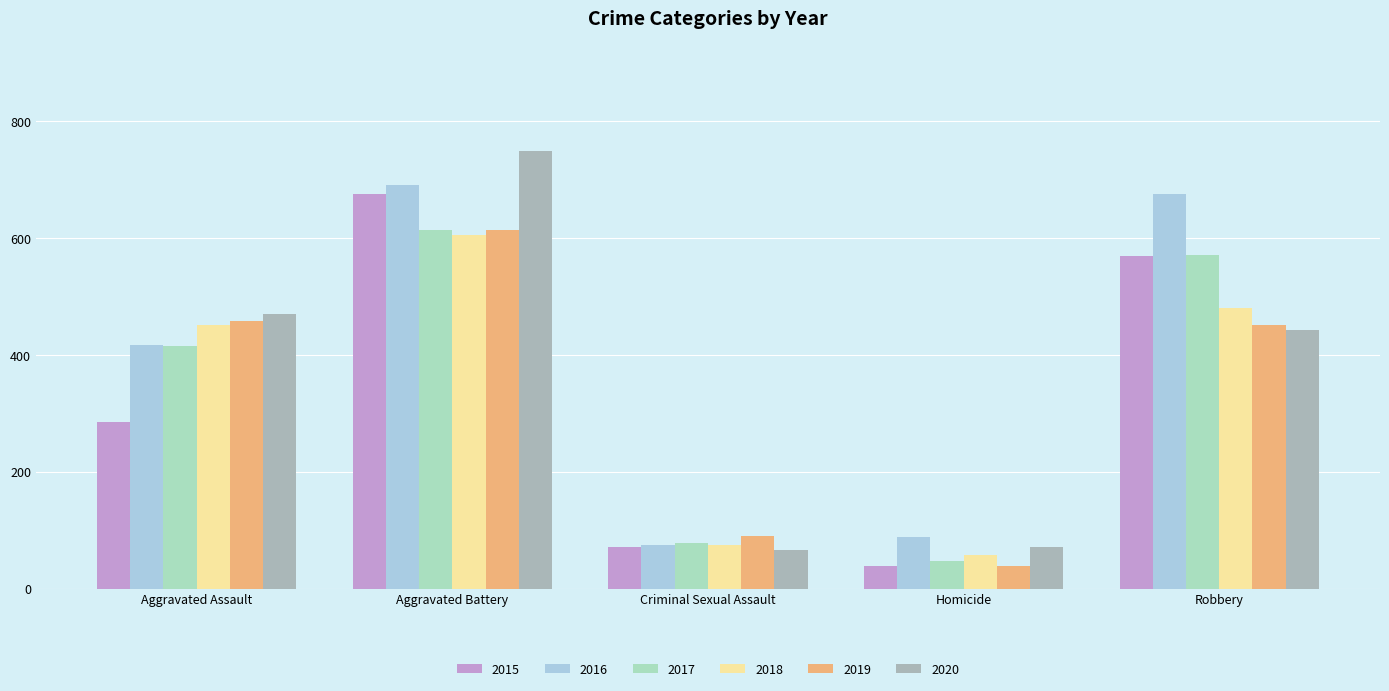

Which series has the largest total across all categories?

2016